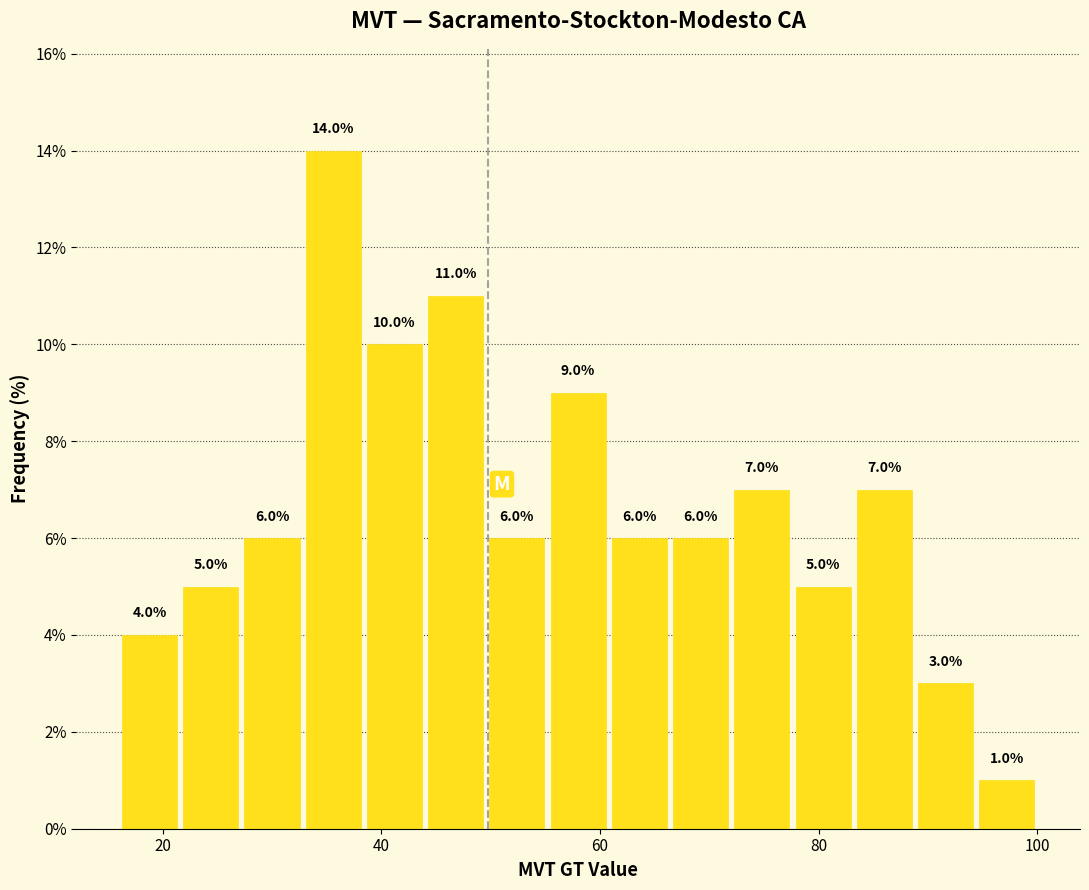

Around what value on the x-axis is the tallest bar? Give the approximate position of its centre, as read against the axis.

36